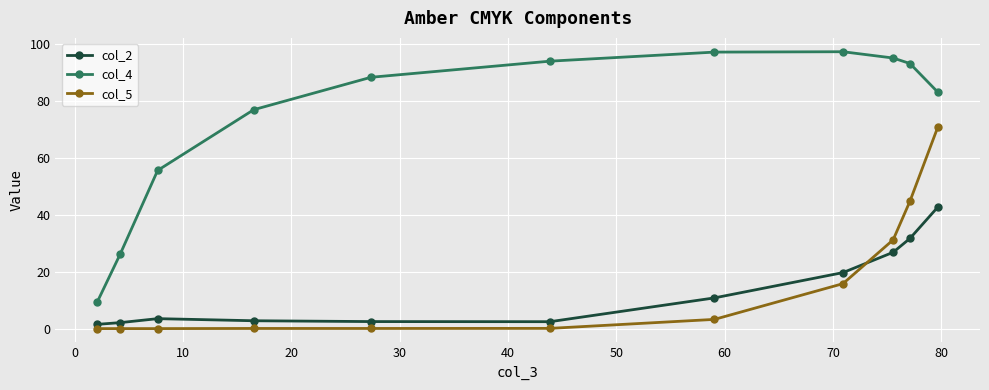

Rank the series by their maximum value, from highest to lowest.

col_4, col_5, col_2